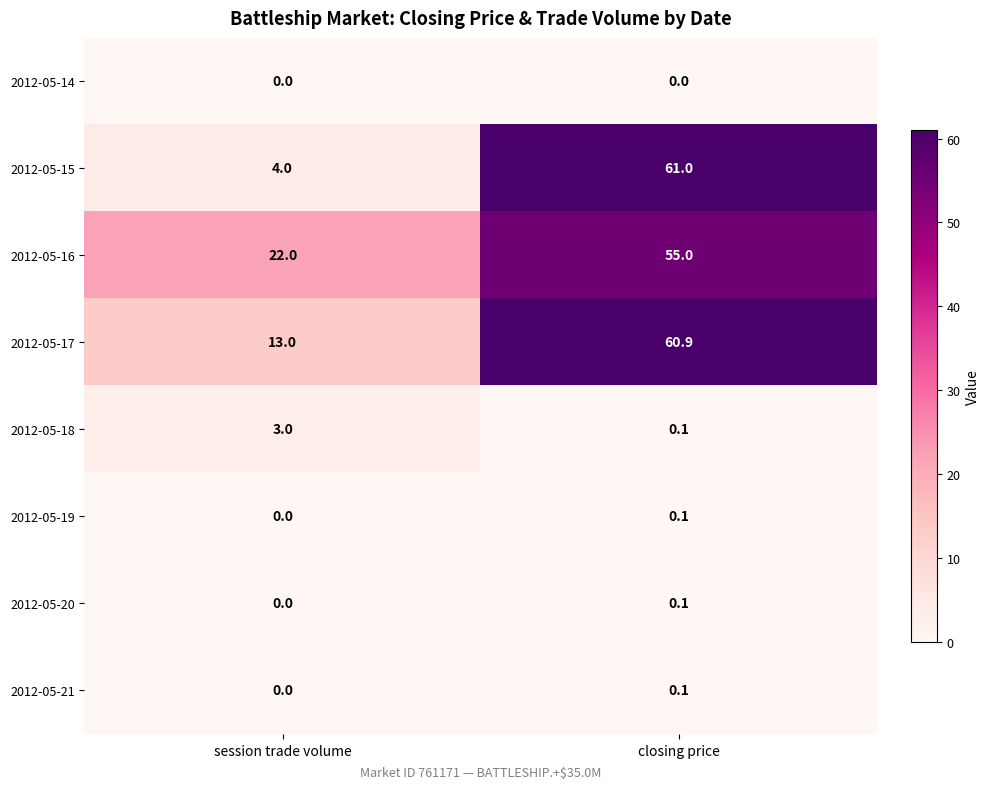

What is the average value of the 2012-05-17 series?

37.0